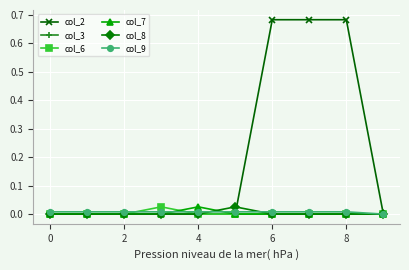

Which series has the largest range (max minus min)?

col_2